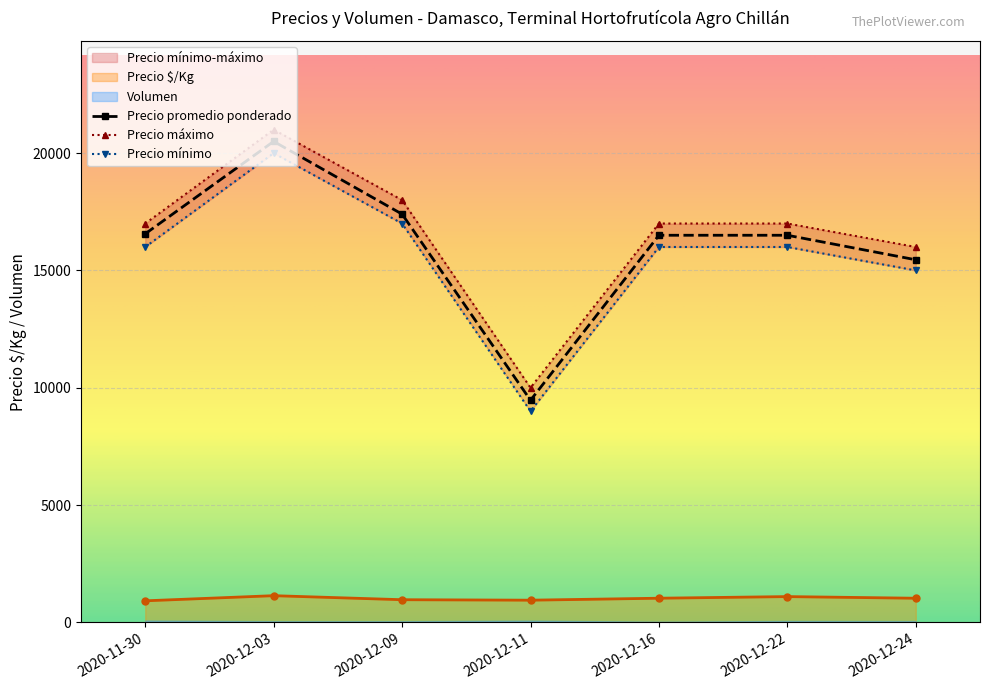

Which series has the largest total across all categories?

Precio mínimo